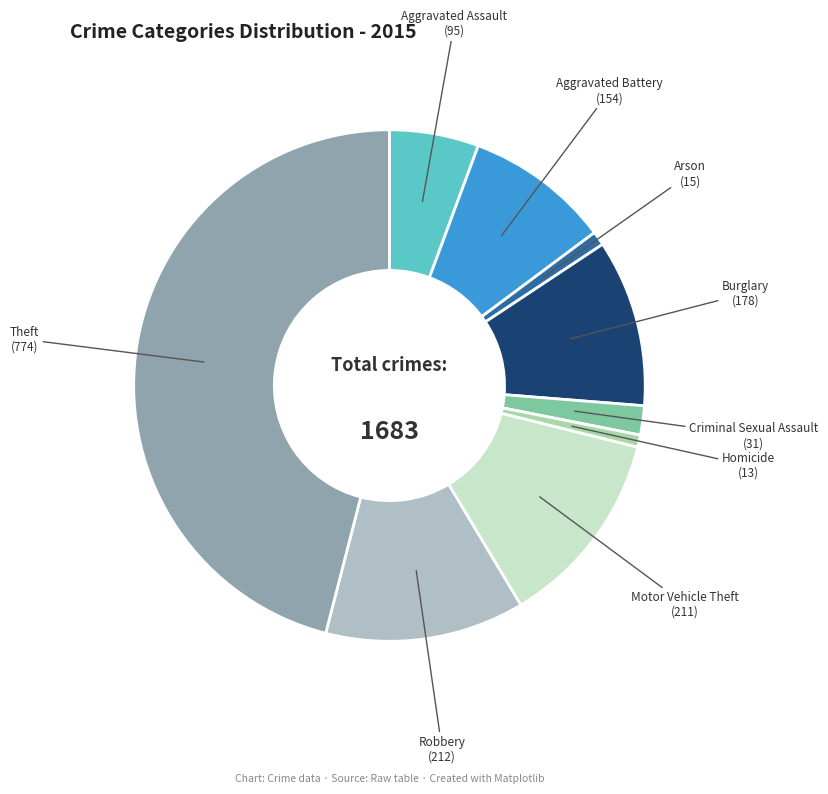

Count the number of slices in the pie.

9